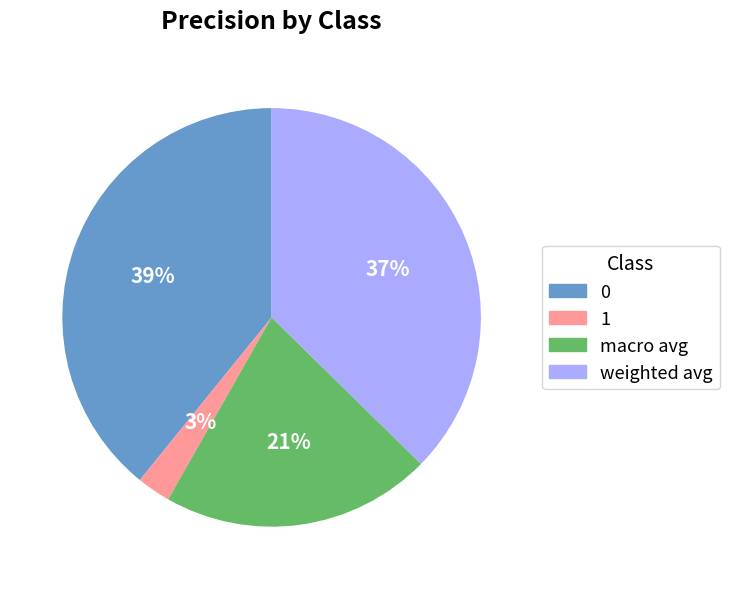

What percentage is the 0 slice, to the nearest percent?

39%